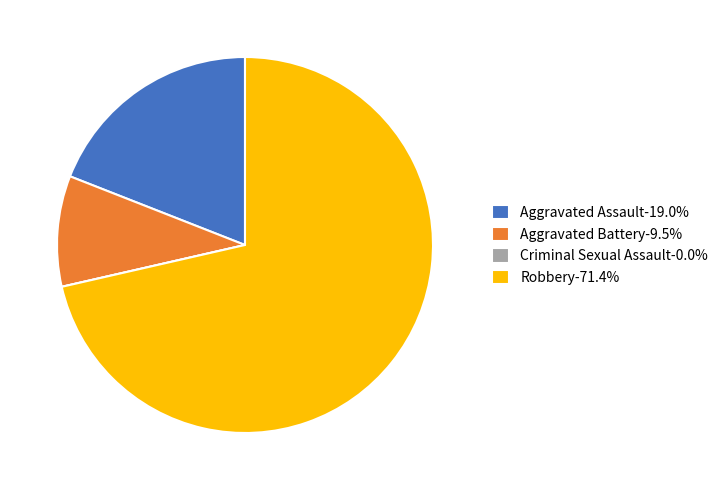

Does any single category account for the majority?

Yes